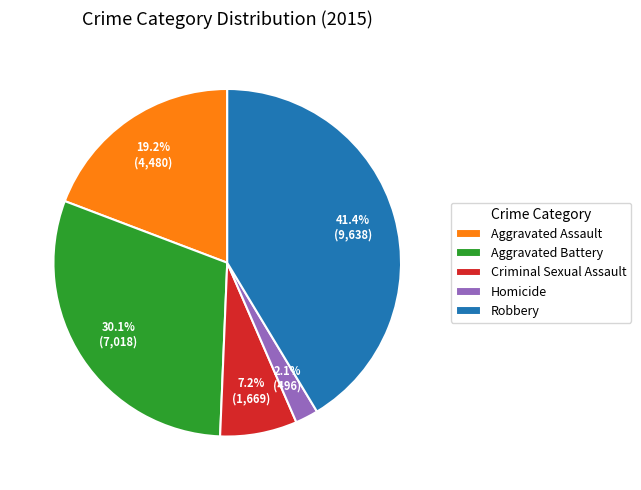

Is the sum of Aggravated Battery and Criminal Sexual Assault greater than half?

No